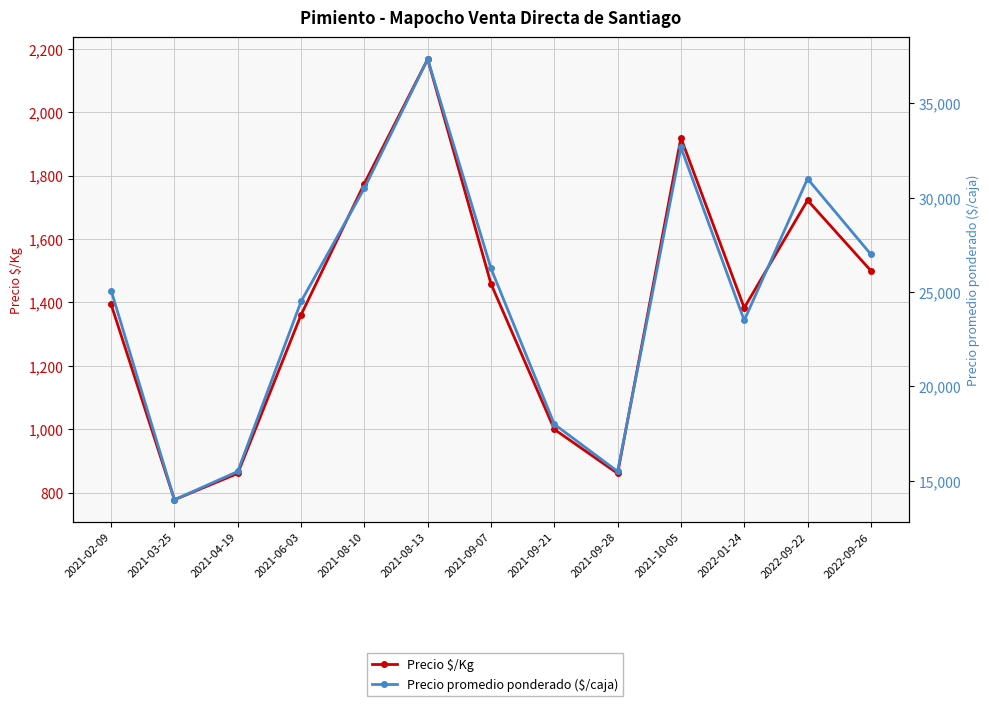

What is the label of the 4th point from the left?

2021-06-03